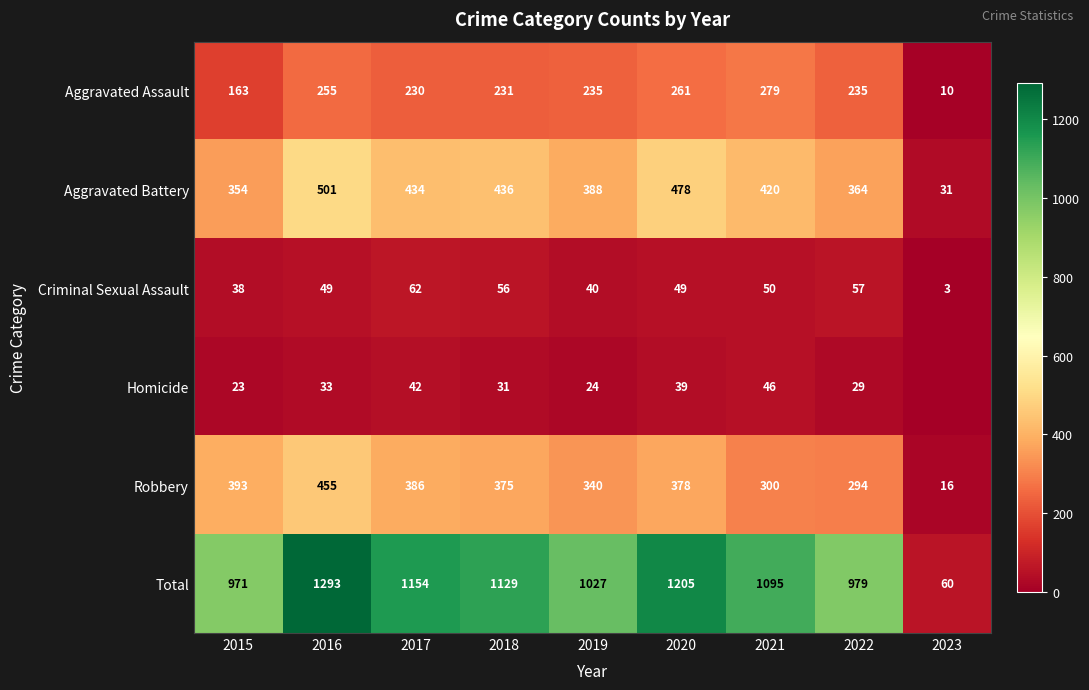

What is the sum of the Aggravated Battery values at 2020 and 2022?

842